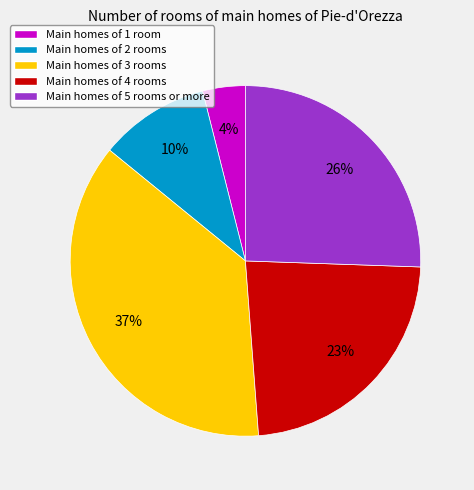

Do Main homes of 3 rooms and Main homes of 1 room together represent more than half of the pie?

No